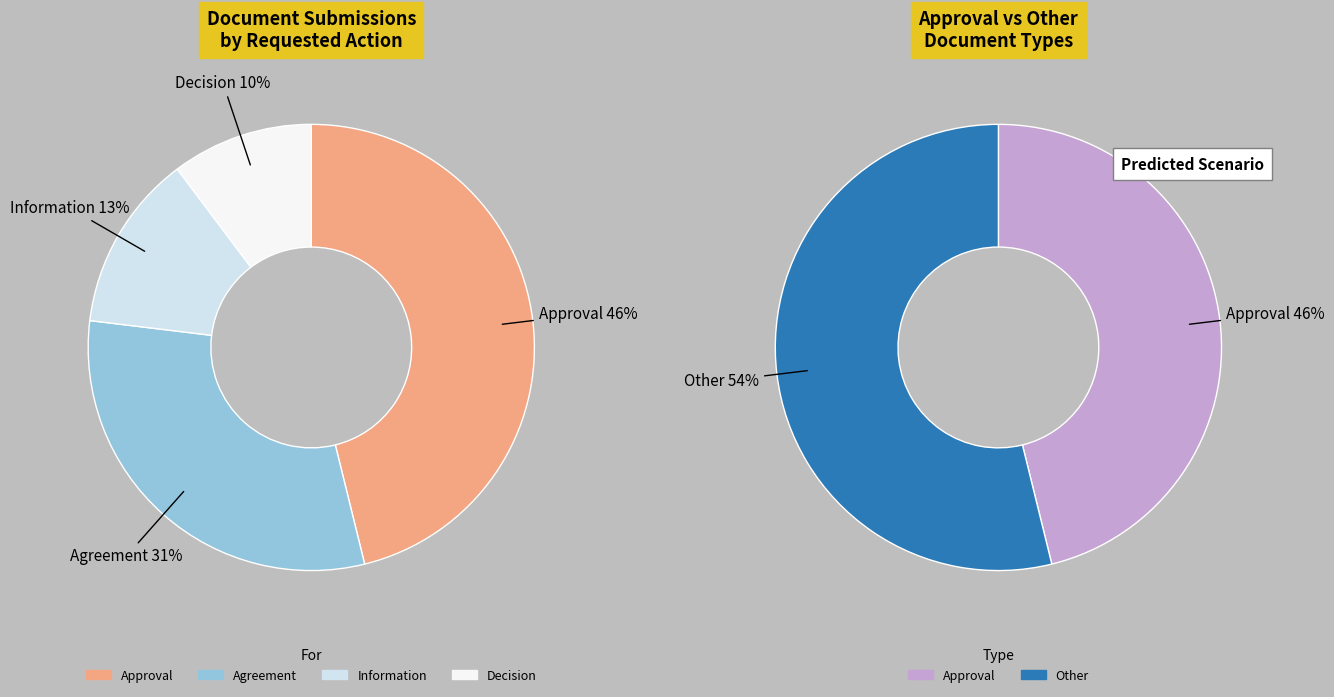

Which has a higher value, Information or Decision?

Information